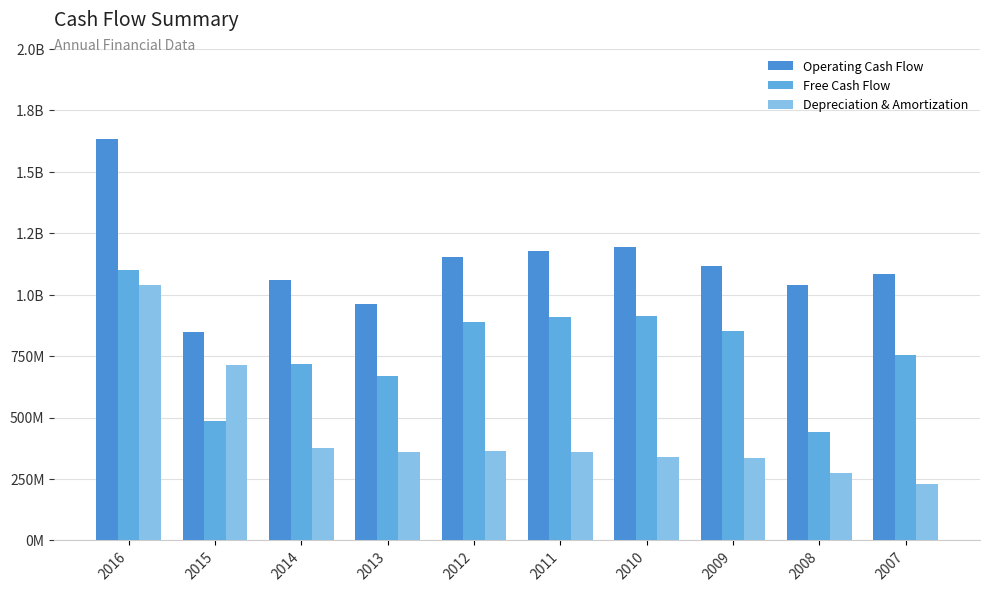

Reading left to right, extract all data points from this chart.

Operating Cash Flow: 2016=1632200000	2015=849800000	2014=1060500000	2013=963100000	2012=1151900000	2011=1176900000	2010=1193500000	2009=1117500000	2008=1038100000	2007=1084400000
Free Cash Flow: 2016=1102000000	2015=485600000	2014=718200000	2013=670200000	2012=888300000	2011=907700000	2010=913300000	2009=852900000	2008=440800000	2007=753200000
Depreciation & Amortization: 2016=1039300000	2015=712400000	2014=375800000	2013=358500000	2012=363100000	2011=359900000	2010=340200000	2009=337400000	2008=275100000	2007=230000000